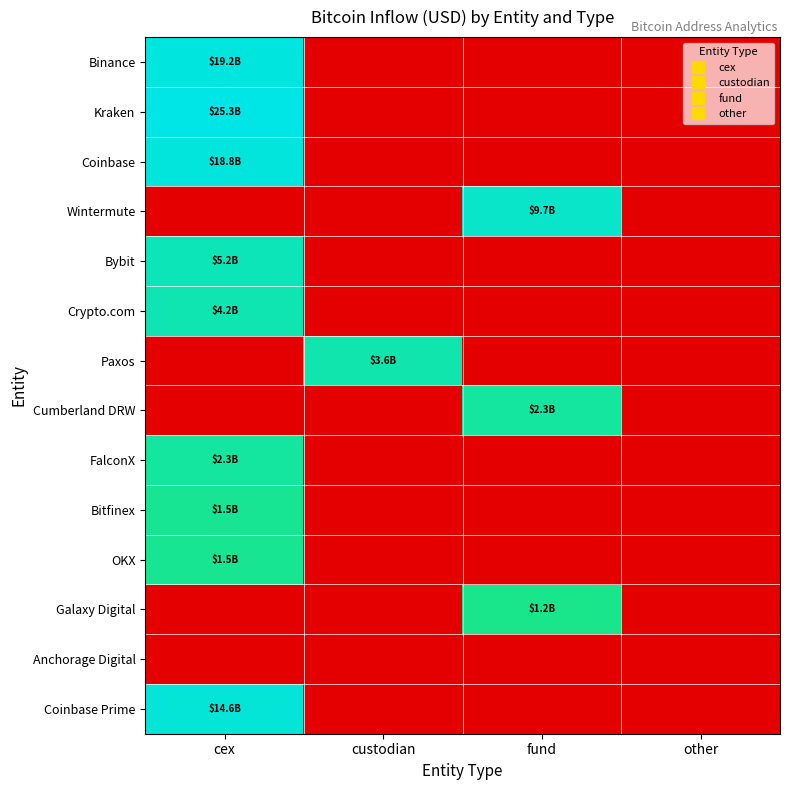

At cex, list the series in order from smallest to largest.

Wintermute, Paxos, Cumberland DRW, Galaxy Digital, Anchorage Digital, OKX, Bitfinex, FalconX, Crypto.com, Bybit, Coinbase Prime, Coinbase, Binance, Kraken